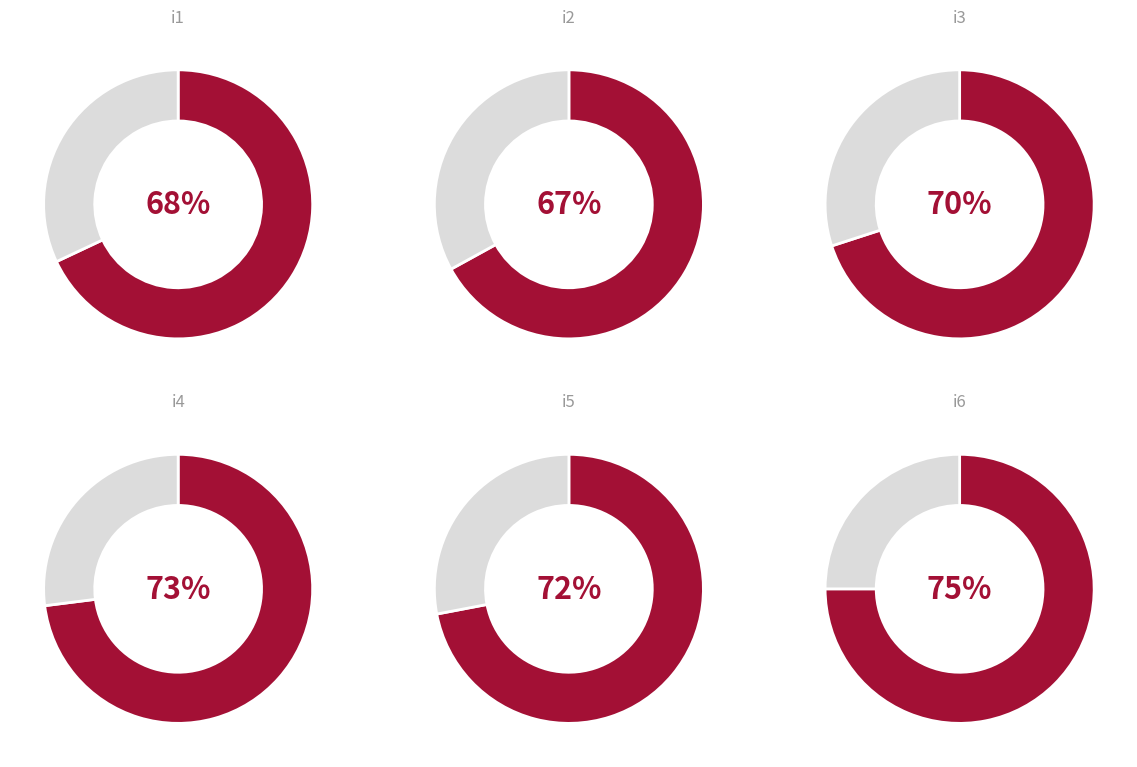

How many slices are in this pie chart?

6